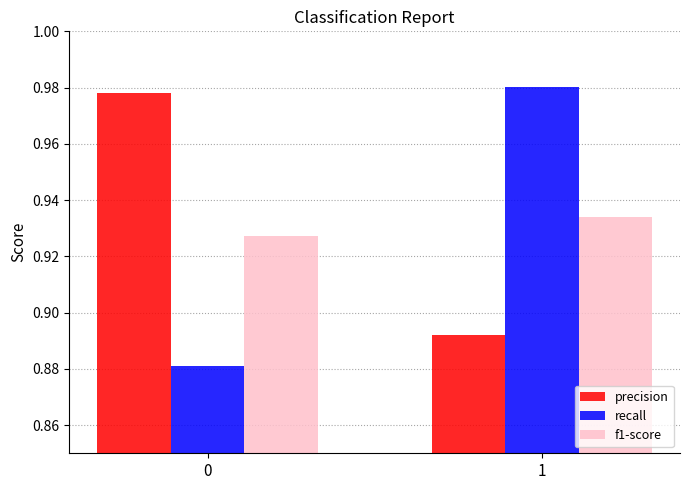

True or false: f1-score has a value of 0.3 at 0.

False